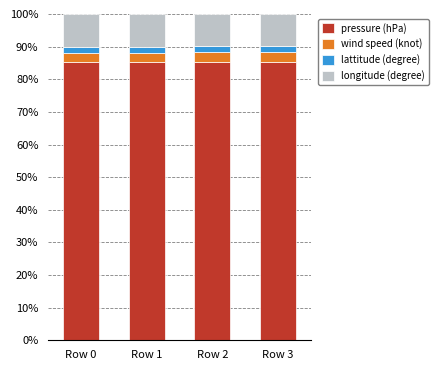

What is the value of the pressure (hPa) bar at the 4th from the left?

85.4